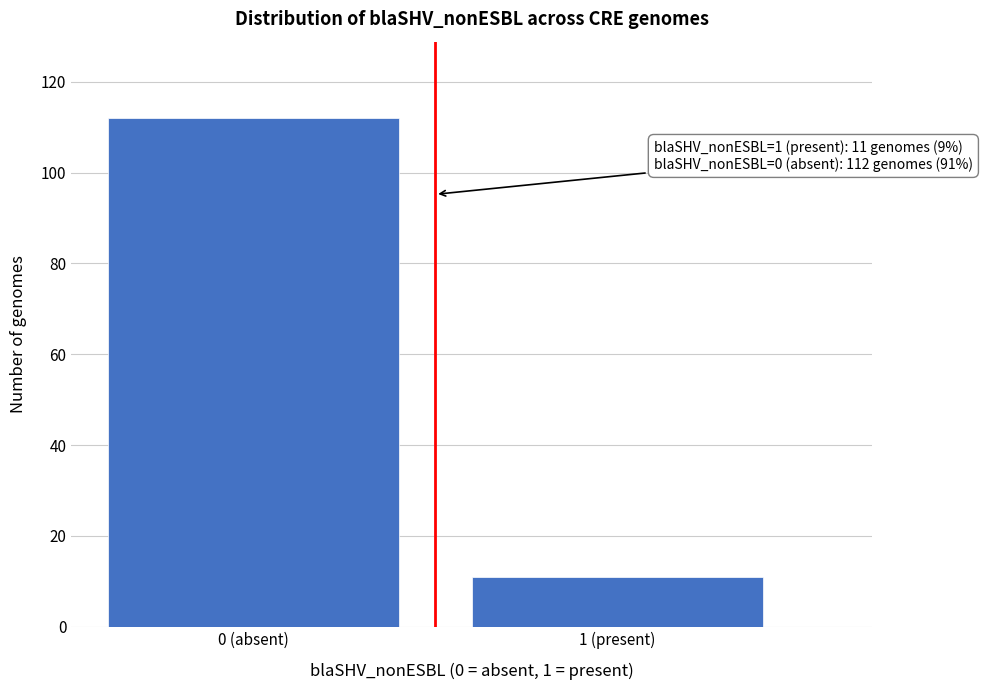

Reading left to right, transcribe all the data shown in this chart.

0 (absent)=112	1 (present)=11